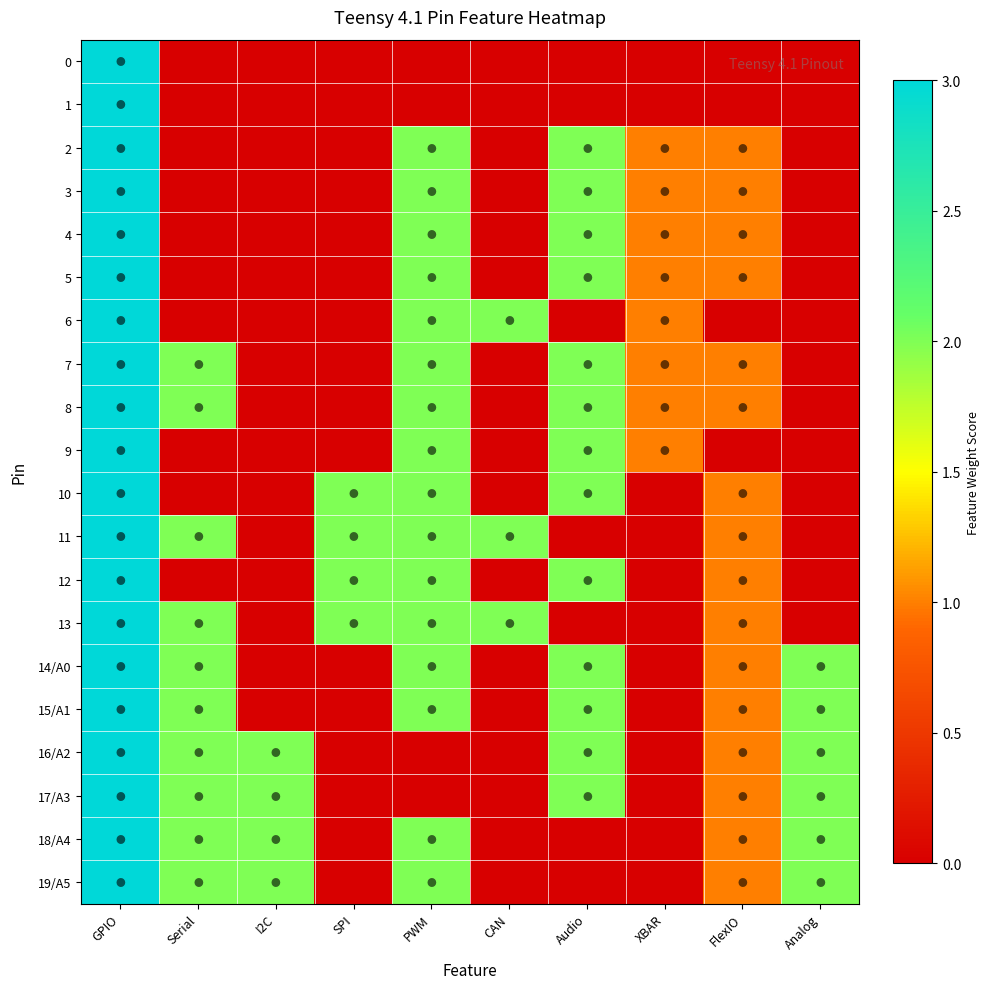

At I2C, list the series in order from largest to smallest.

16/A2, 17/A3, 18/A4, 19/A5, 0, 1, 2, 3, 4, 5, 6, 7, 8, 9, 10, 11, 12, 13, 14/A0, 15/A1